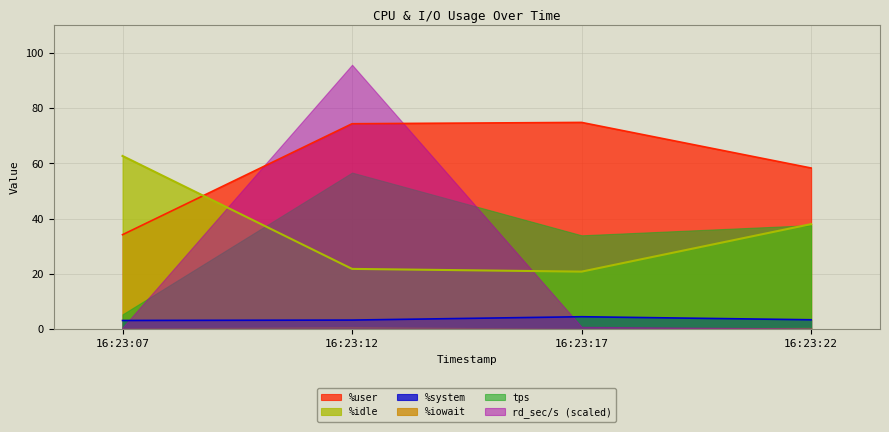

What is the average value of the %idle series?

35.8